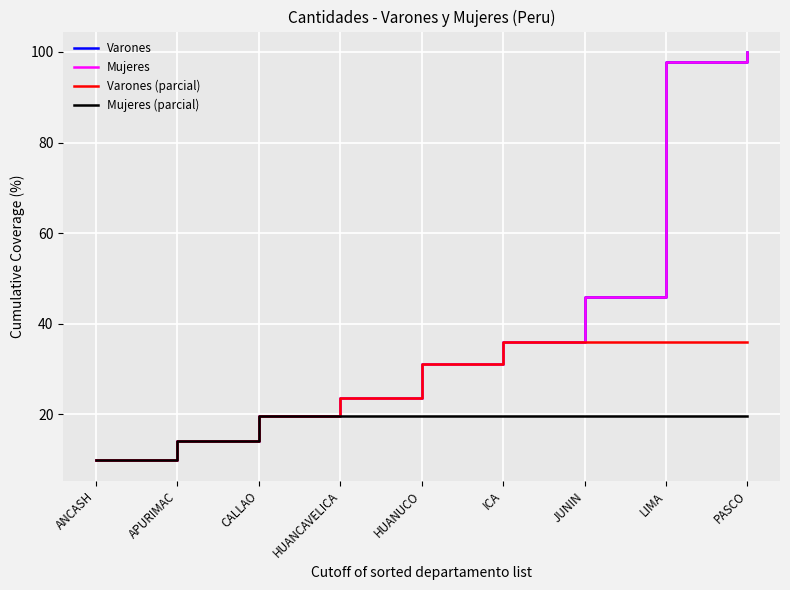

Reading right to left, what are all the values shown in this chart?

Varones: PASCO=100.0	LIMA=97.9	JUNIN=46.0	ICA=36.0	HUANUCO=31.2	HUANCAVELICA=23.5	CALLAO=19.5	APURIMAC=14.1	ANCASH=9.8
Mujeres: PASCO=100.0	LIMA=97.9	JUNIN=46.0	ICA=36.0	HUANUCO=31.2	HUANCAVELICA=23.5	CALLAO=19.5	APURIMAC=14.1	ANCASH=9.8
Varones (parcial): PASCO=36.0	LIMA=36.0	JUNIN=36.0	ICA=36.0	HUANUCO=31.2	HUANCAVELICA=23.5	CALLAO=19.5	APURIMAC=14.1	ANCASH=9.8
Mujeres (parcial): PASCO=19.5	LIMA=19.5	JUNIN=19.5	ICA=19.5	HUANUCO=19.5	HUANCAVELICA=19.5	CALLAO=19.5	APURIMAC=14.1	ANCASH=9.8